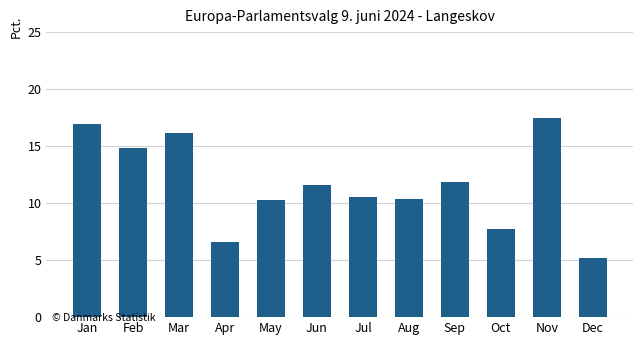

How many bars are there in total?

12